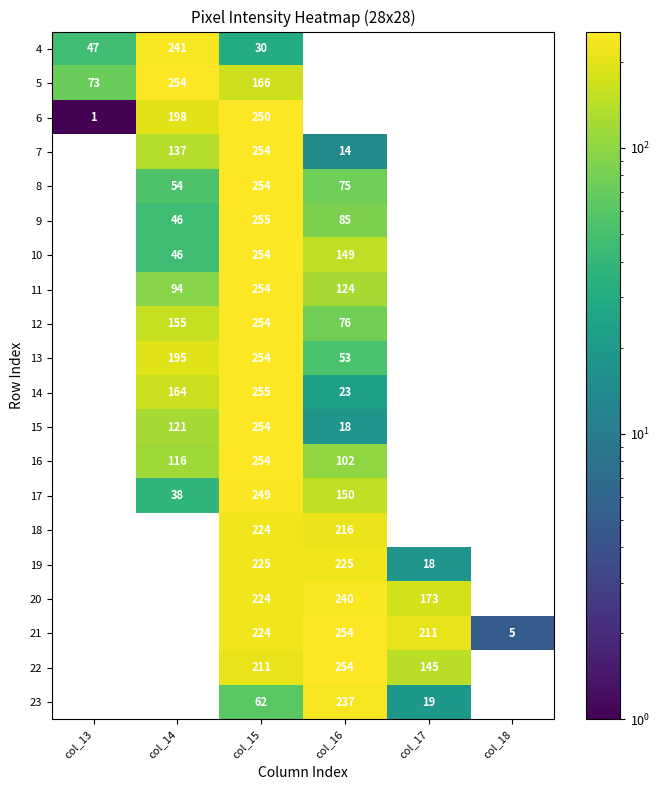

Which has a higher value, col_14 or col_17?

col_17